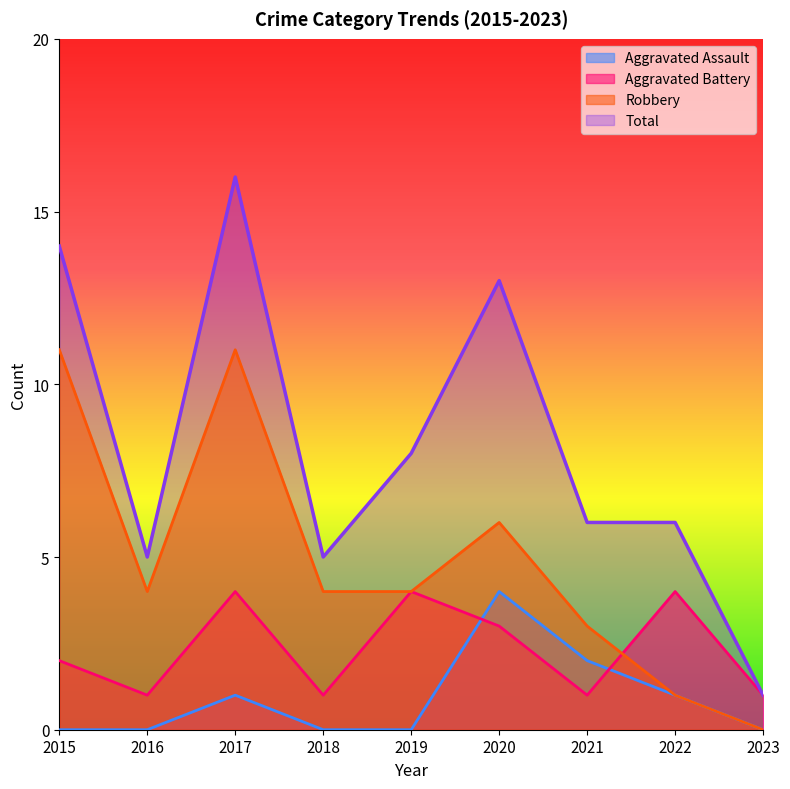

The Aggravated Battery series shows 2 at 2022. True or false?

False